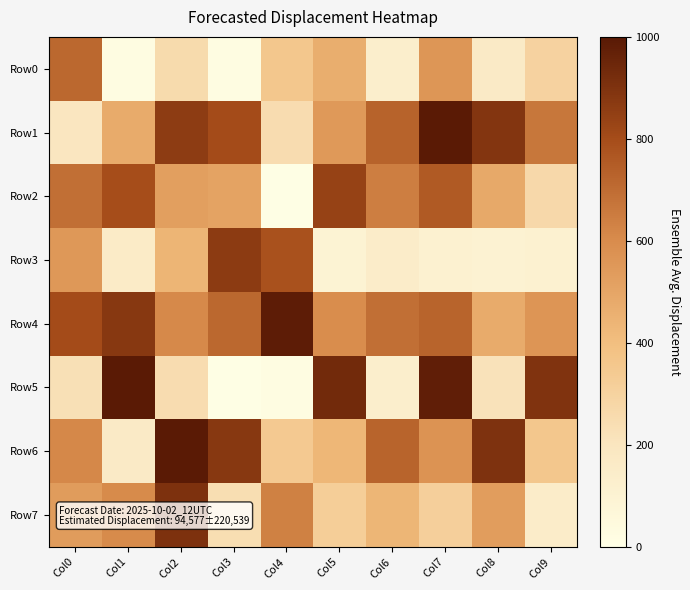

What is the maximum value shown in the chart?

995696